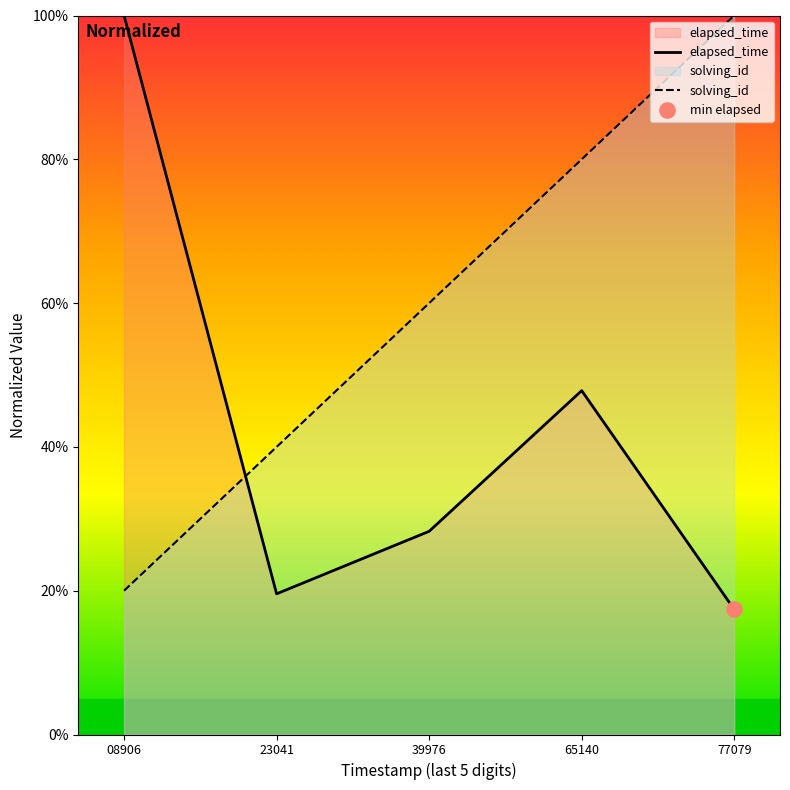

What is the total value across all series at 08906?

120.0